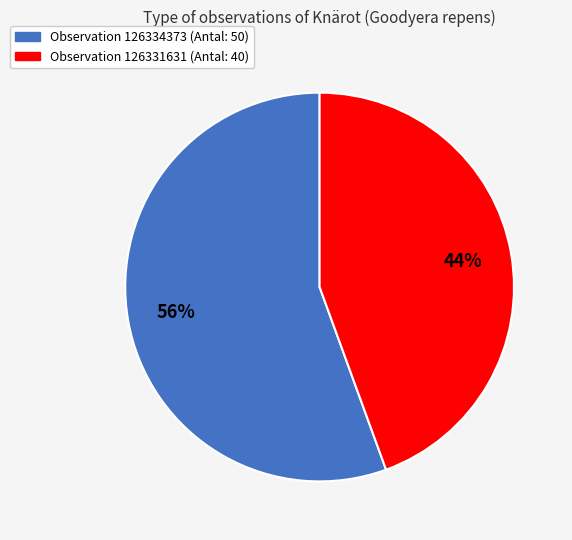

Does any single category account for the majority?

Yes